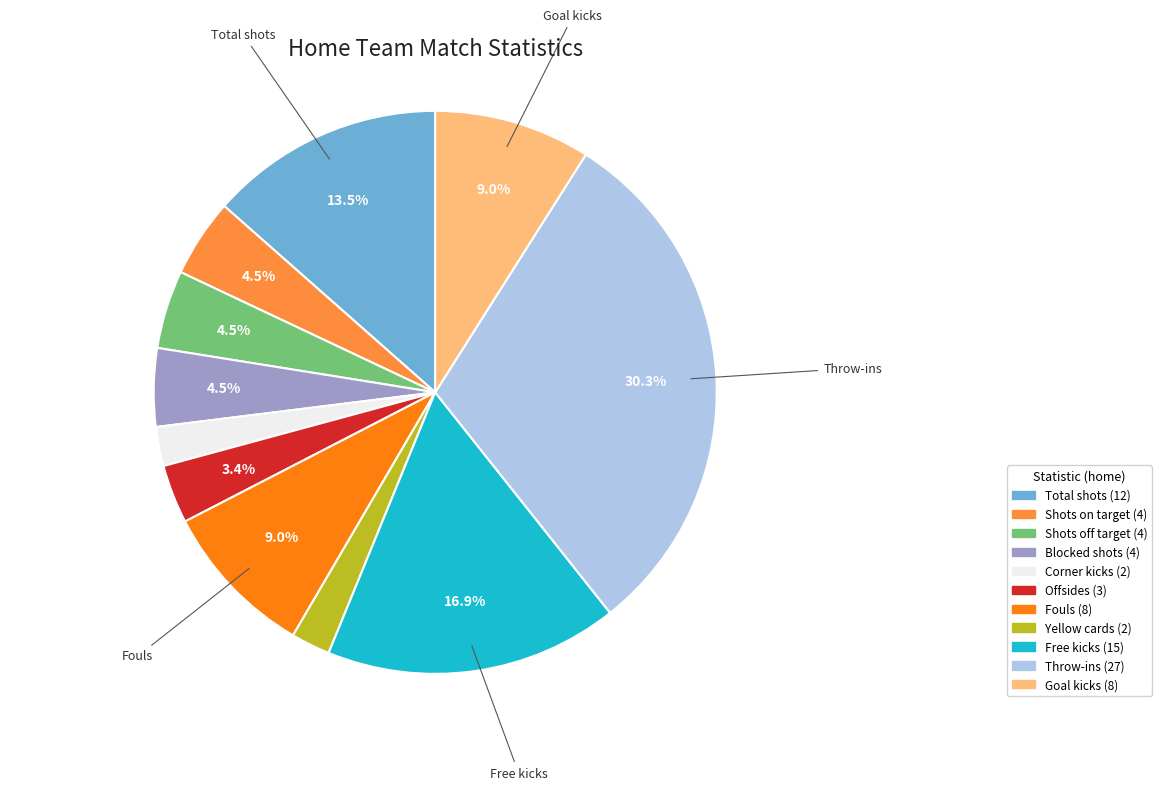

Does any single category account for the majority?

No